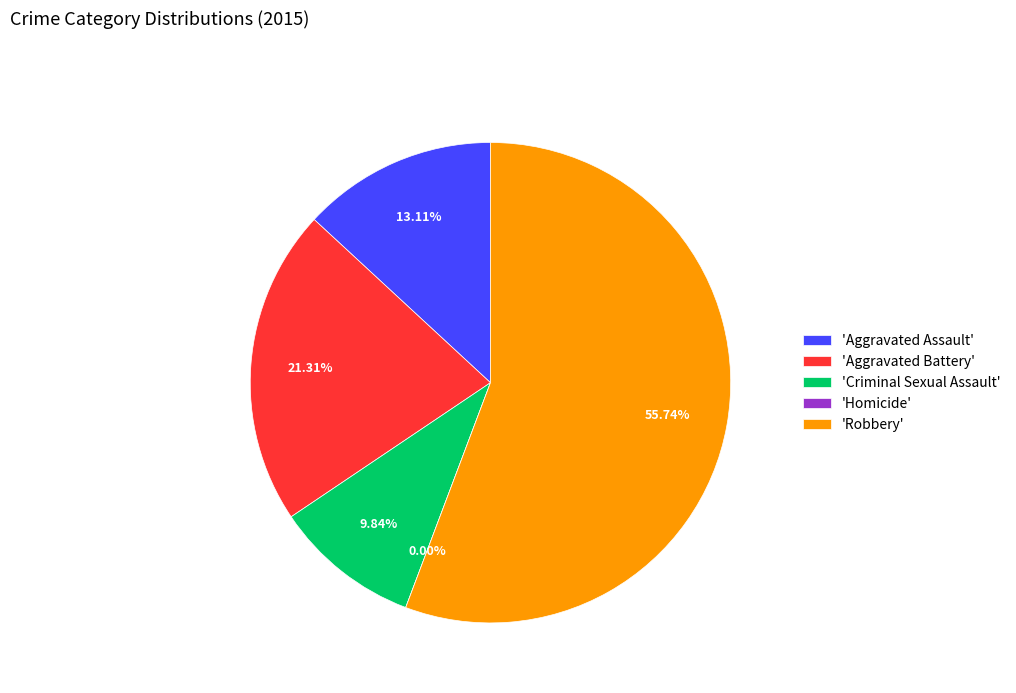

Rank the categories by value from lowest to highest.

Homicide, Criminal Sexual Assault, Aggravated Assault, Aggravated Battery, Robbery